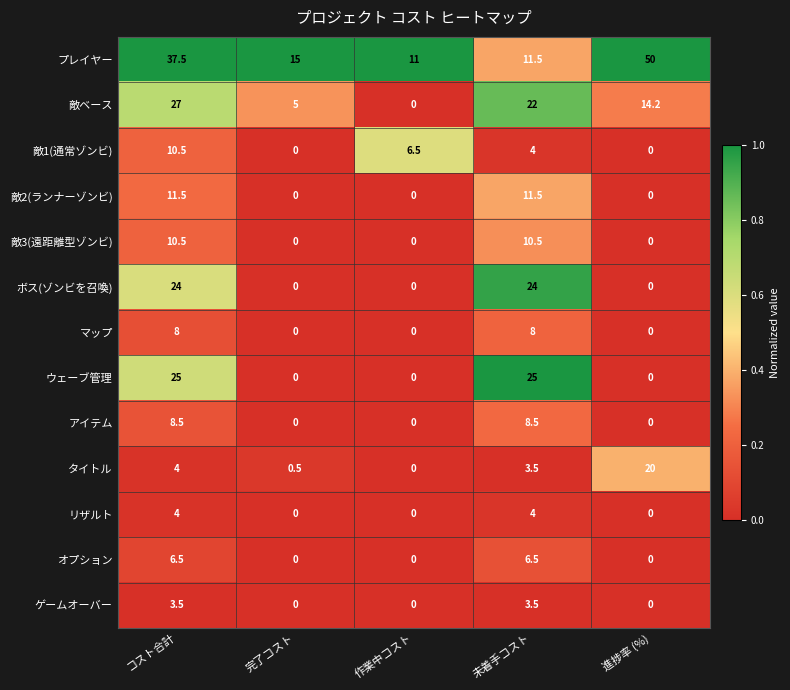

Count the number of data series in this chart.

13